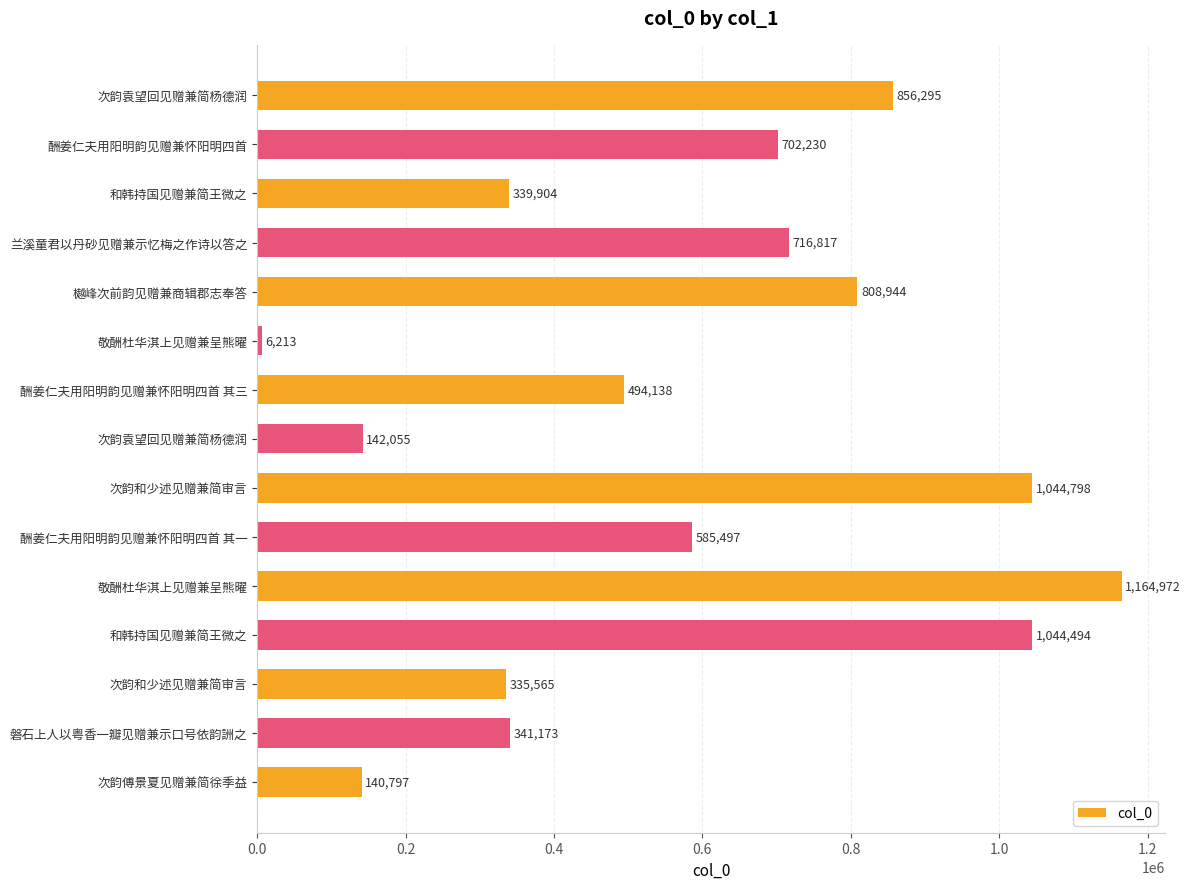

How many bars are there in total?

15